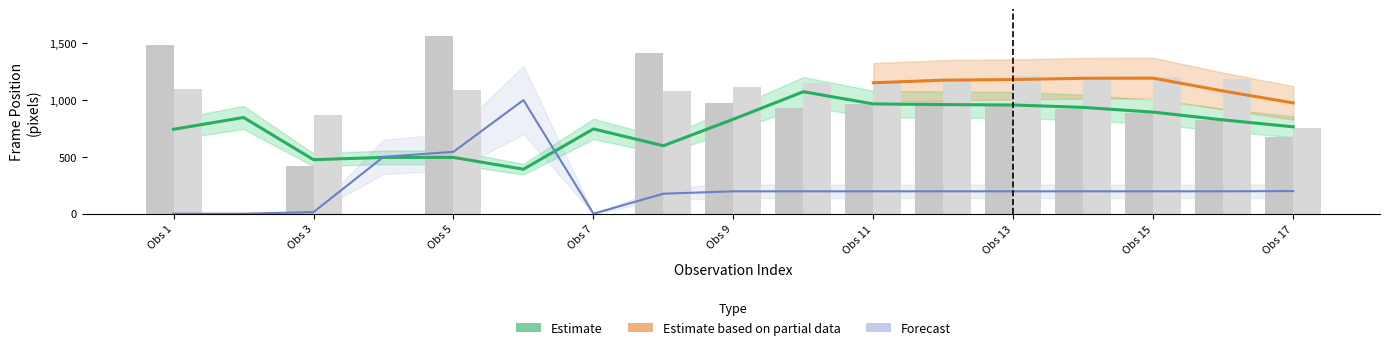

How many series are shown in this chart?

3